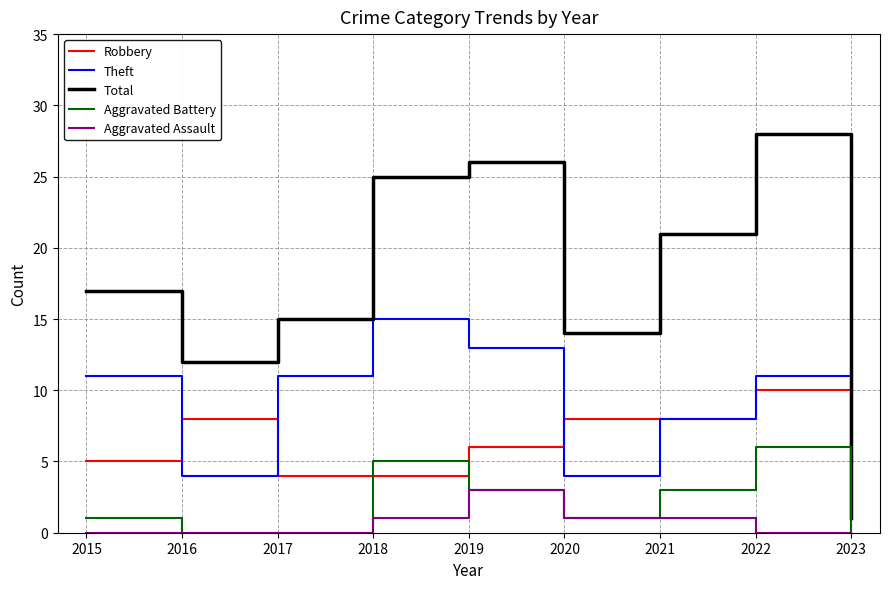

Is it true that Total equals 12 at 2016?

True